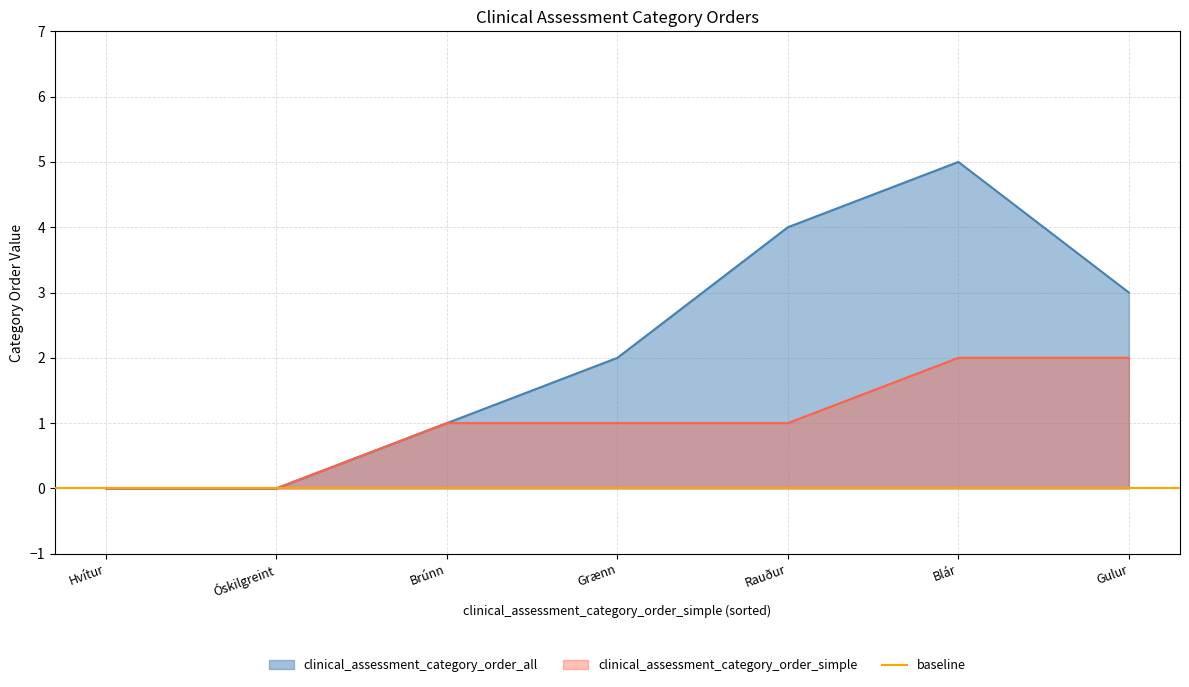

True or false: clinical_assessment_category_order_simple has a value of 2 at Blár.

True